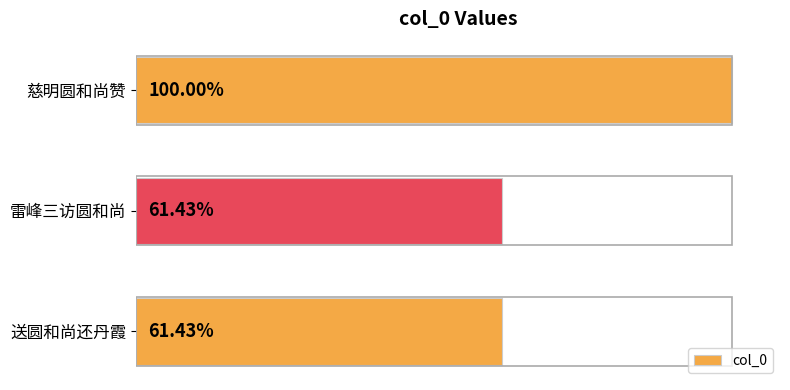

Does the chart contain any negative values?

No